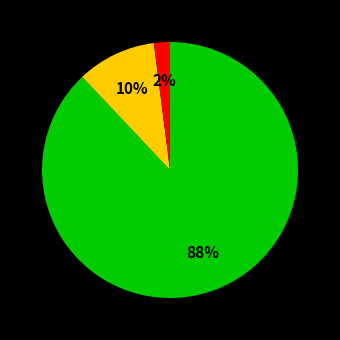

To the nearest percent, what is the average slice percentage?

33%